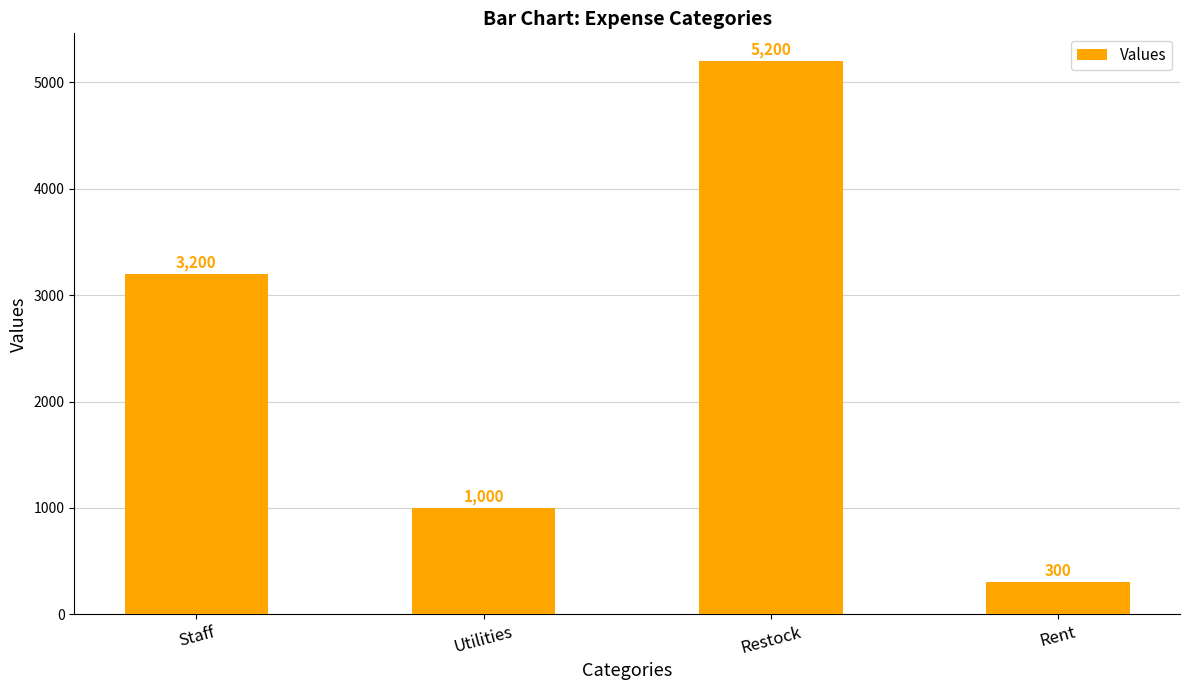

List the labels in order of value, largest first.

Restock, Staff, Utilities, Rent